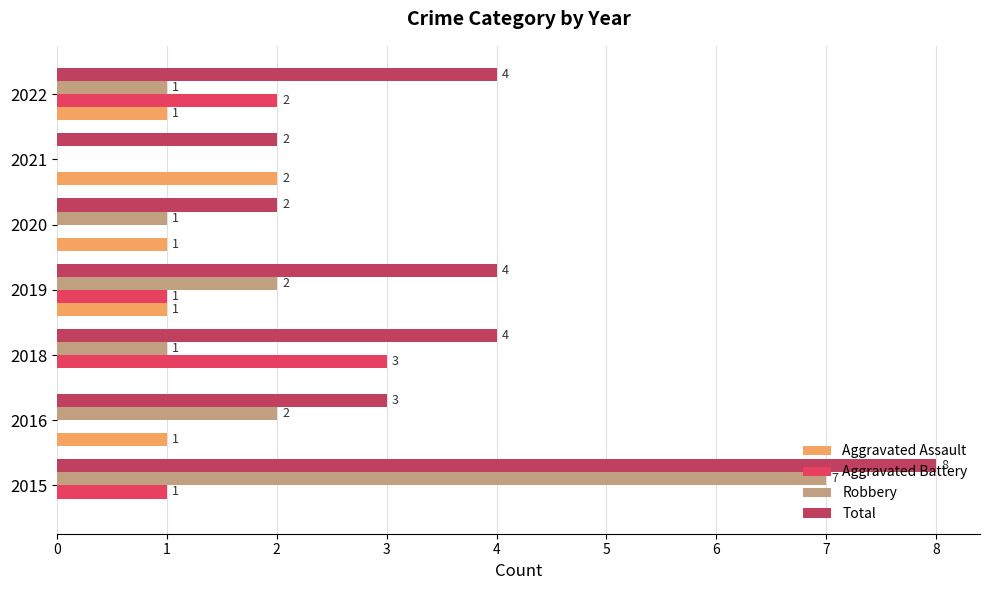

Which category has the highest value across all series?

2015